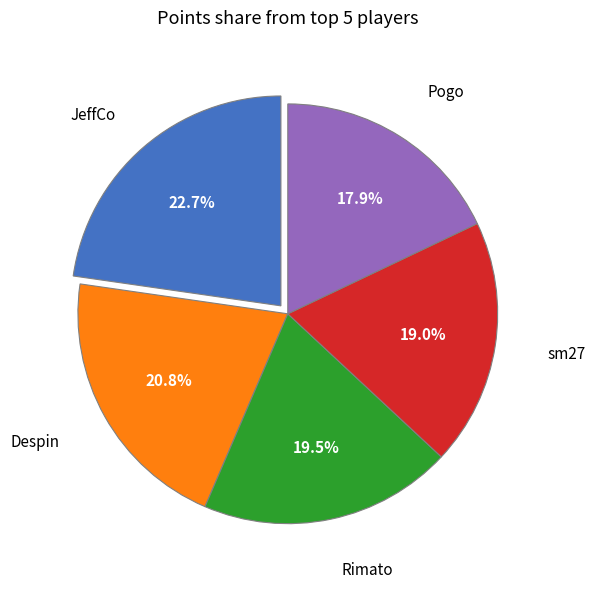

Count the number of slices in the pie.

5